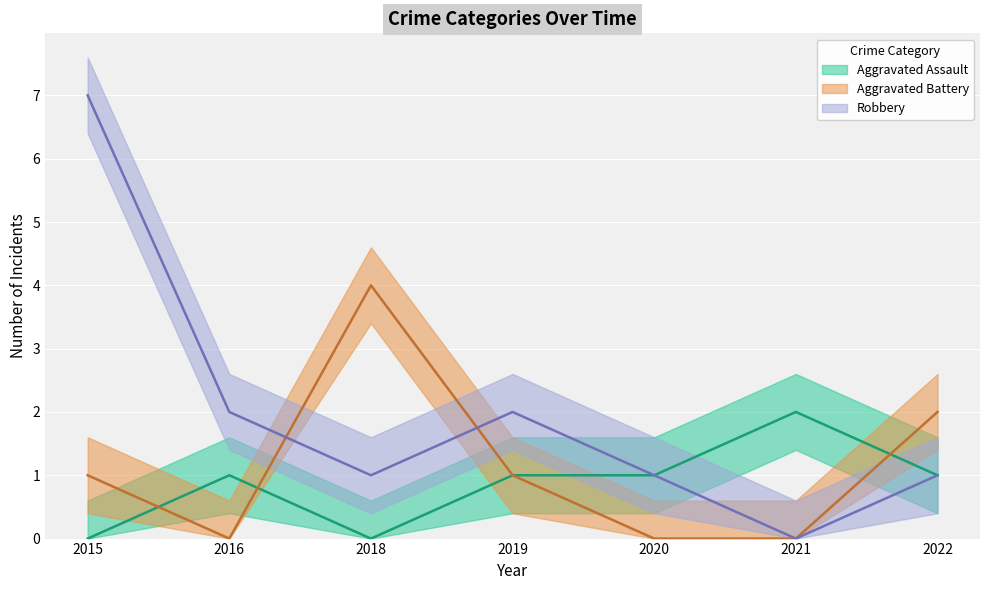

At which label is Aggravated Battery closest to 2?

2022